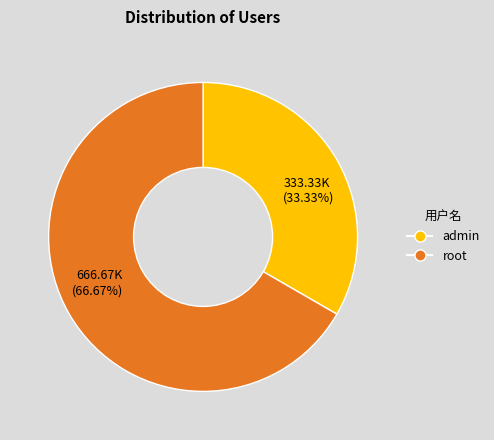

Which has a higher value, root or admin?

root